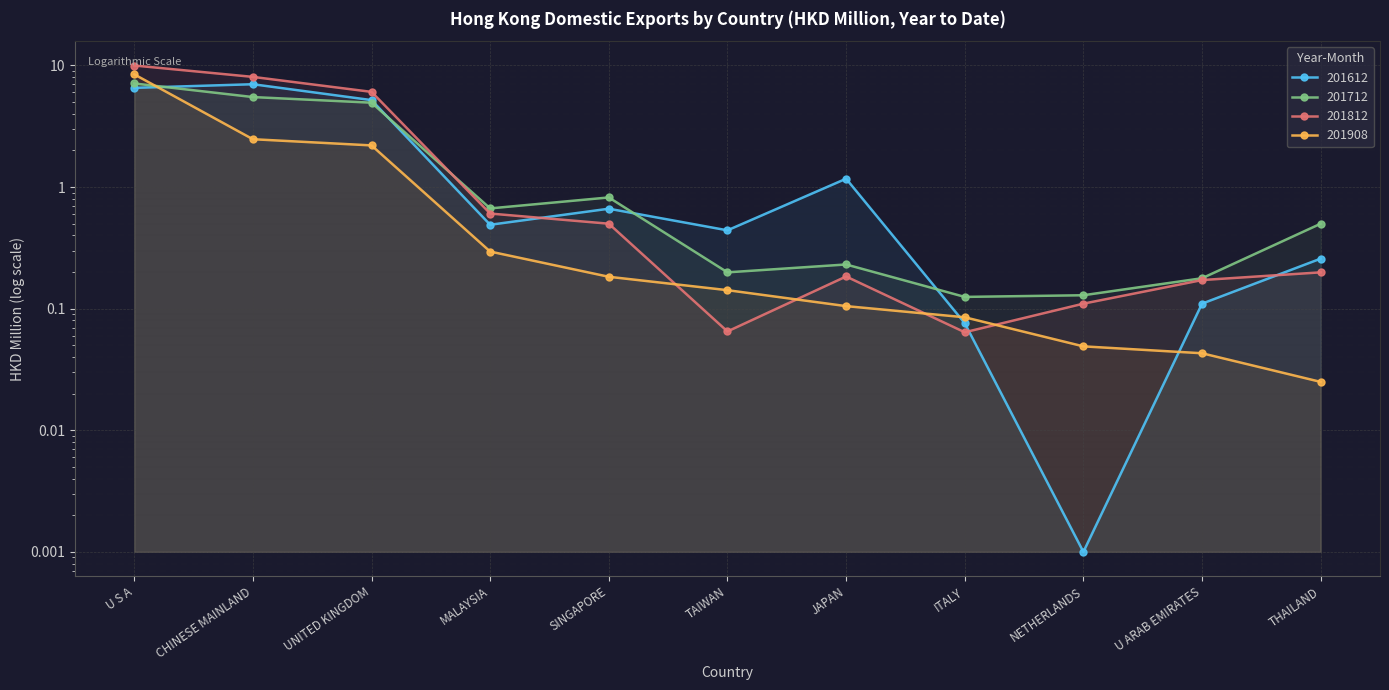

At which category is the sum across all series the highest?

U S A